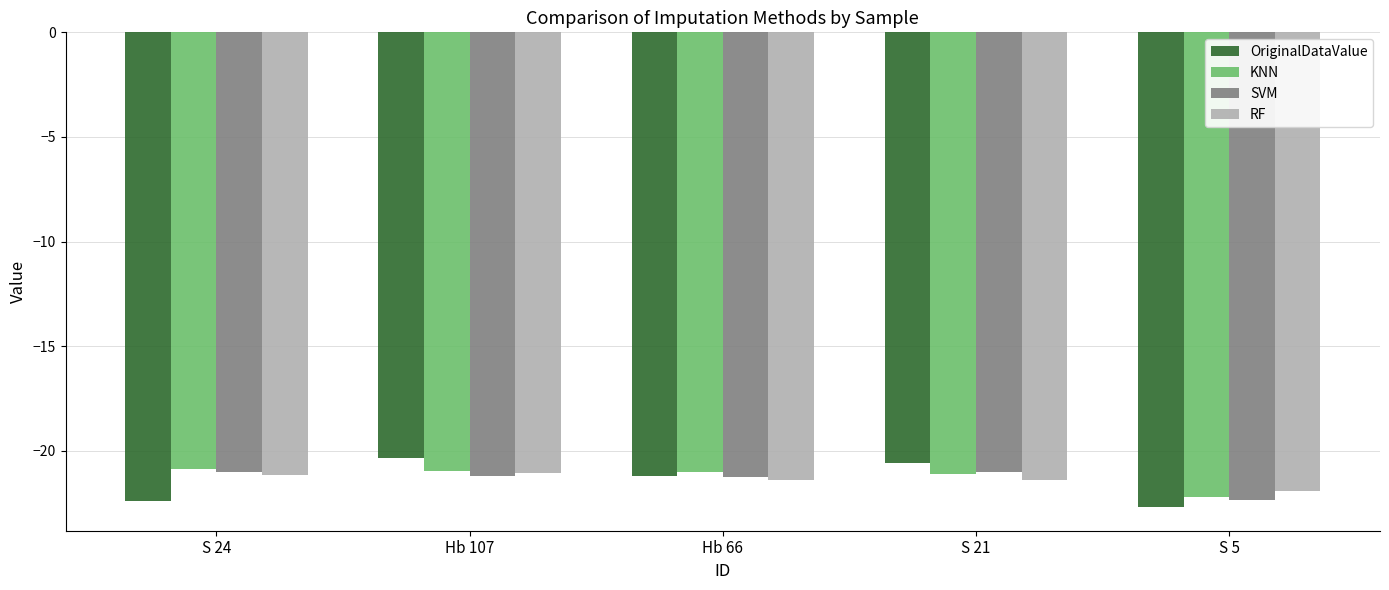

Which series has the widest spread of values?

OriginalDataValue